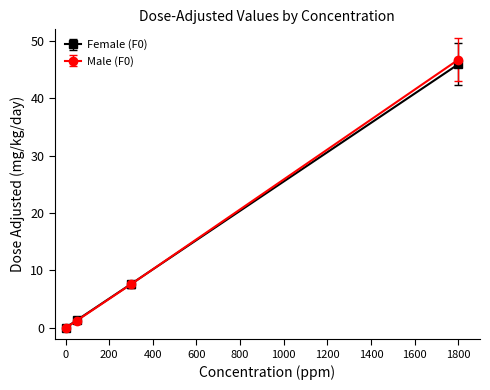

What is the value of the Female (F0) point at the 2nd from the left?

1.3